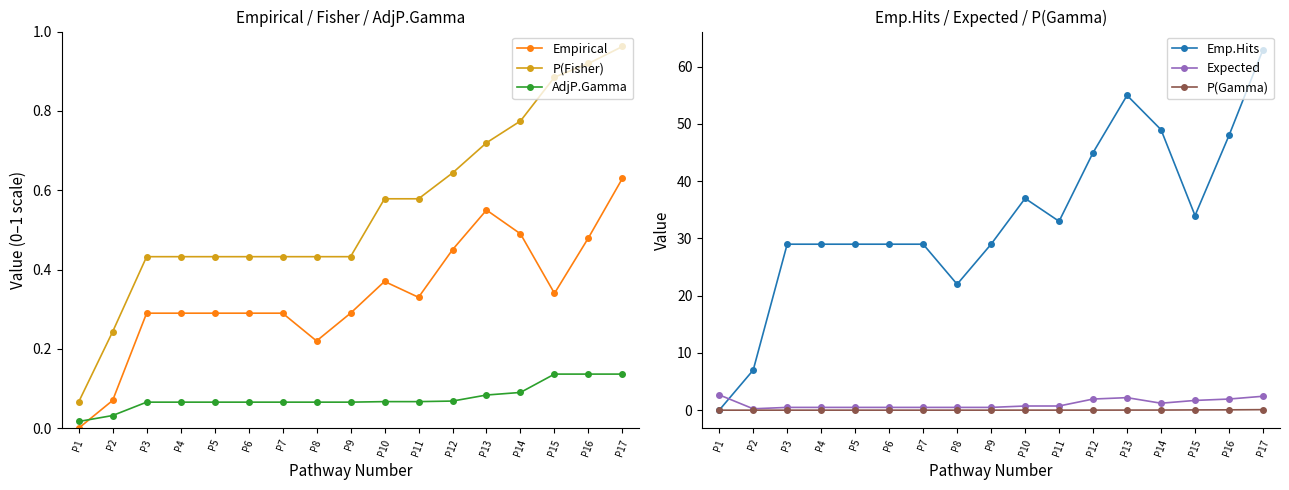

What is the highest value of the Expected series?

2.7